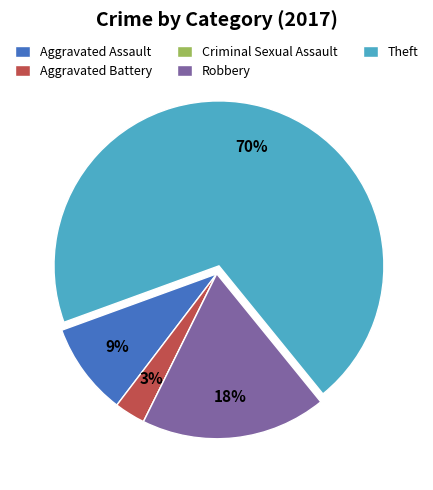

Which slice is the largest?

Theft